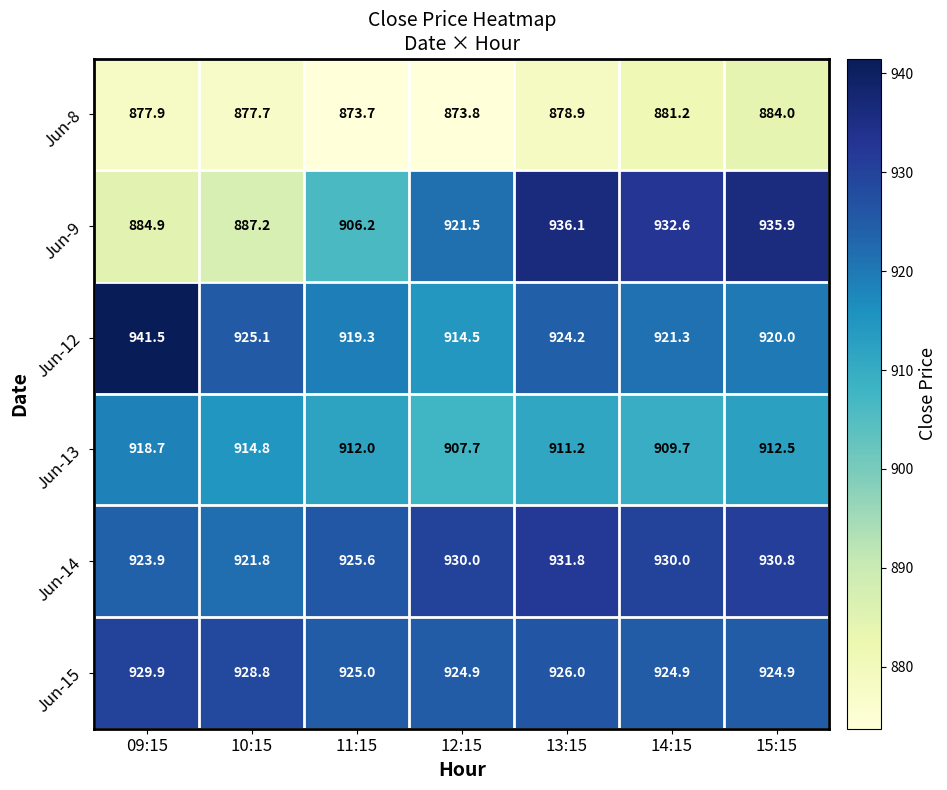

Where is Jun-14 nearest to the value 926?

11:15